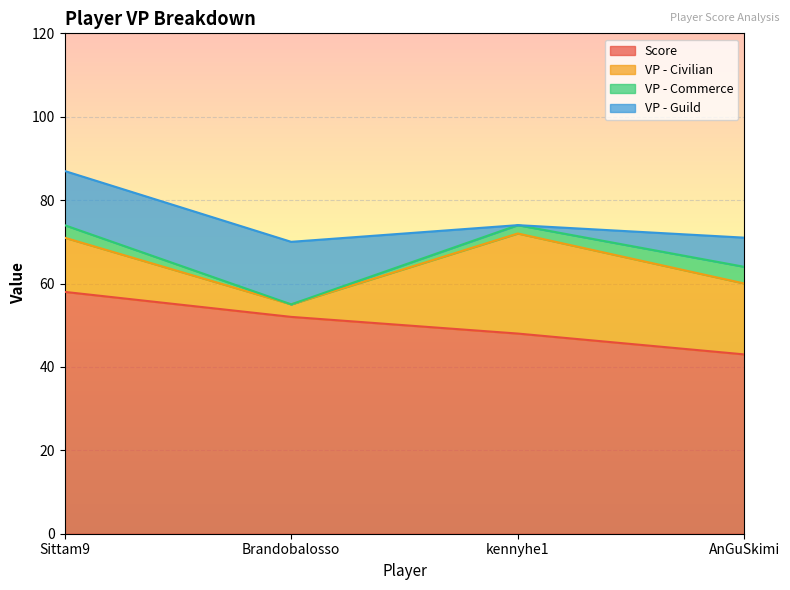

What is the difference between the maximum and minimum values in the VP - Guild series?

15